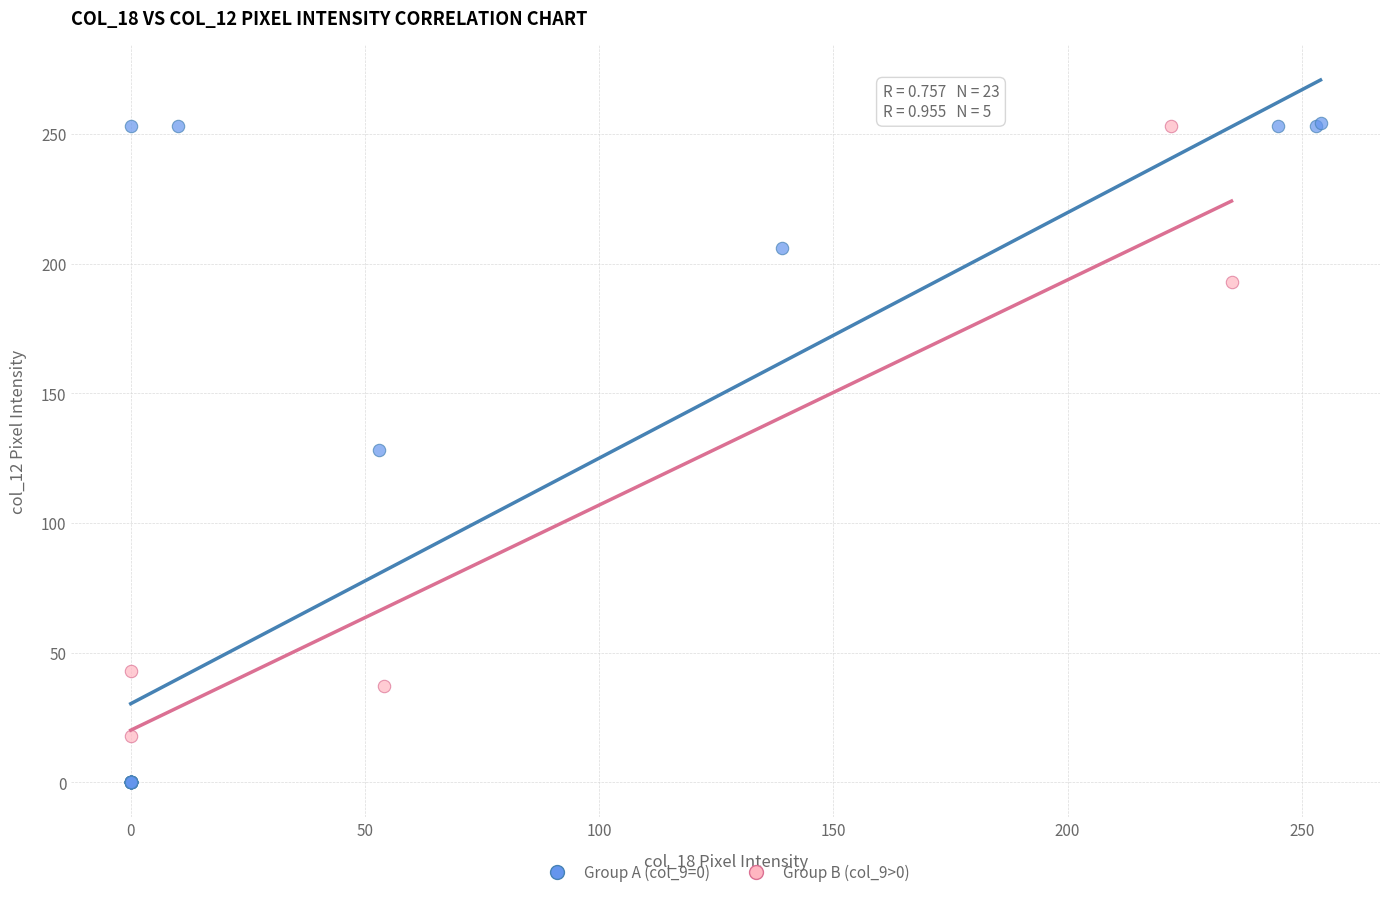

Which series contains the lowest Y value?

Group A (col_9=0)